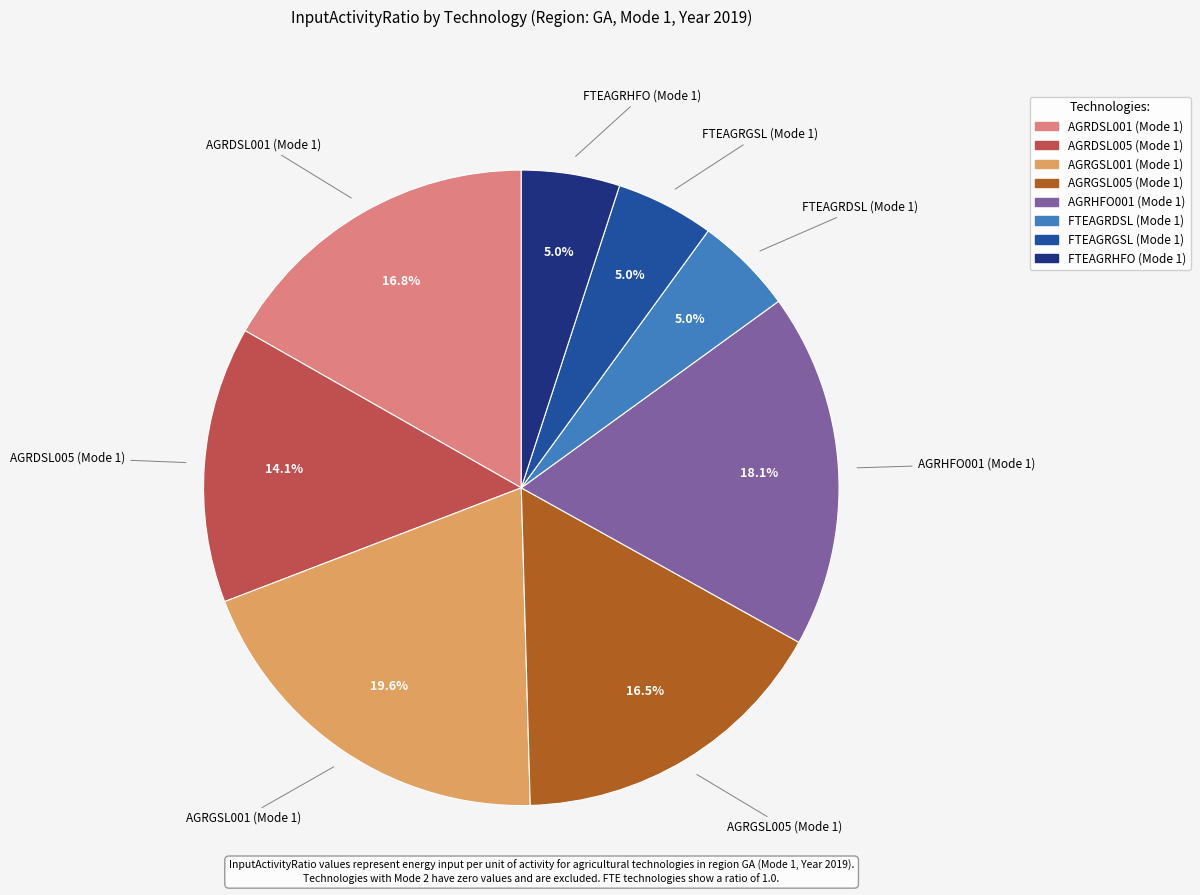

How many slices are in this pie chart?

8